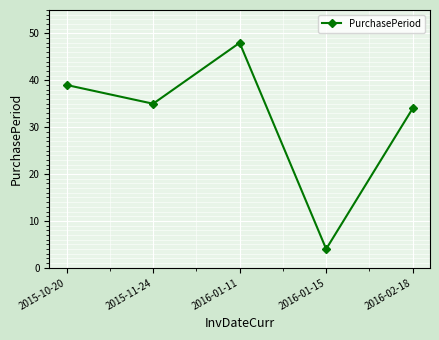

List the labels in order of value, smallest first.

2016-01-15, 2016-02-18, 2015-11-24, 2015-10-20, 2016-01-11